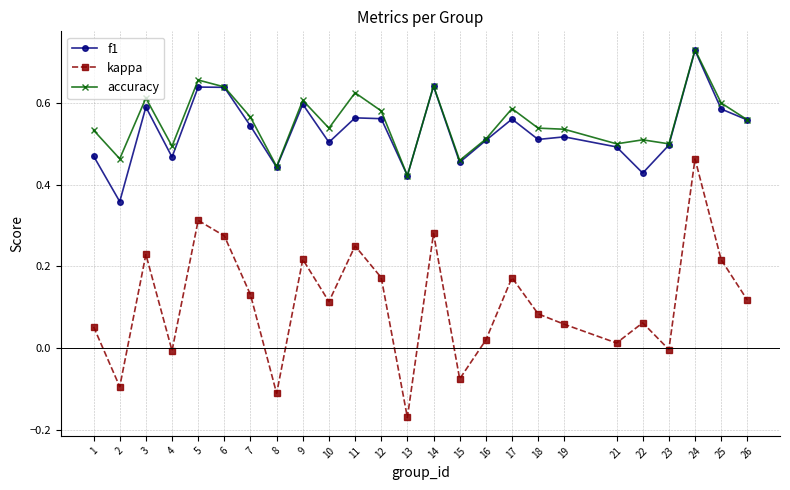

How many lines are shown in the chart?

3